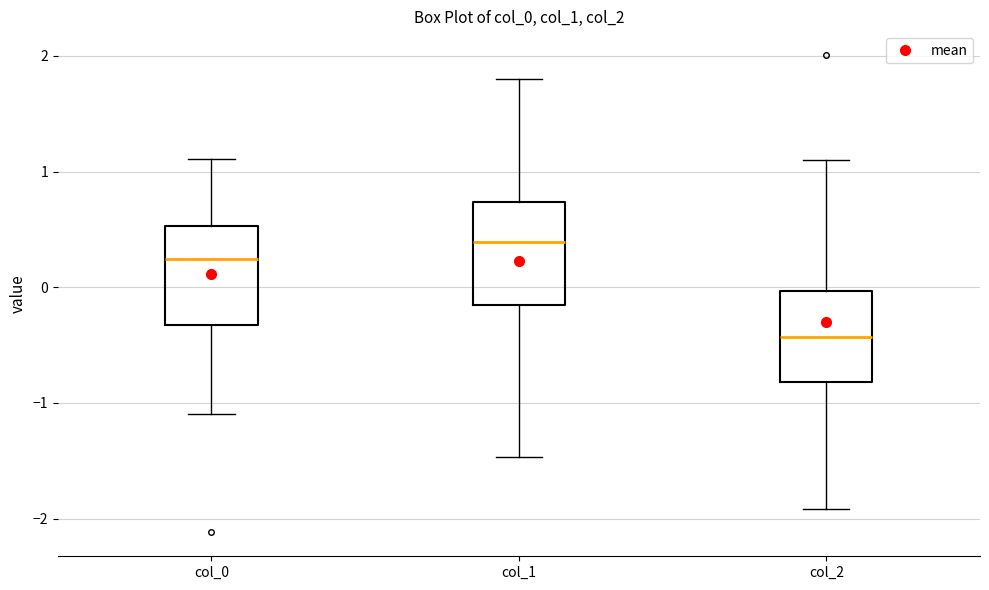

Which box has the lowest median line?

col_2